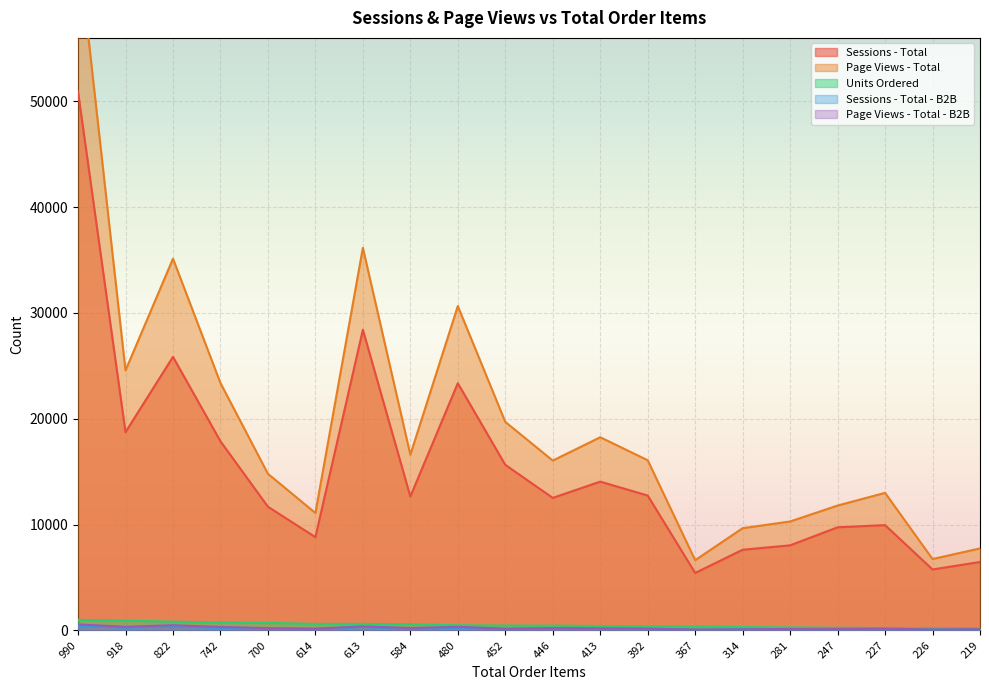

At which category is the sum across all series the highest?

990